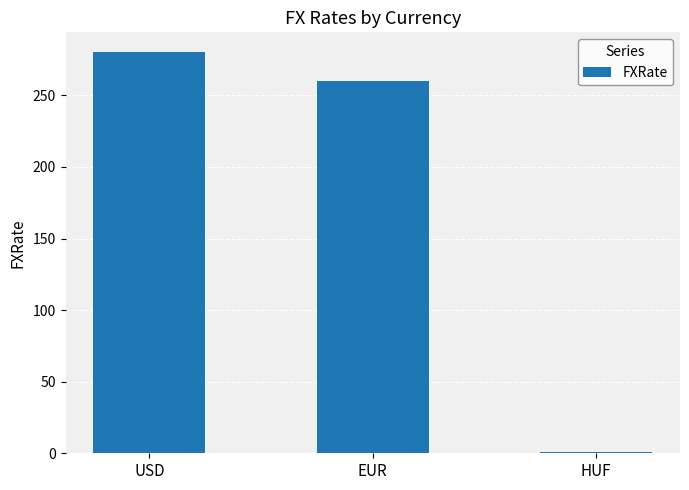

List the labels in order of value, smallest first.

HUF, EUR, USD